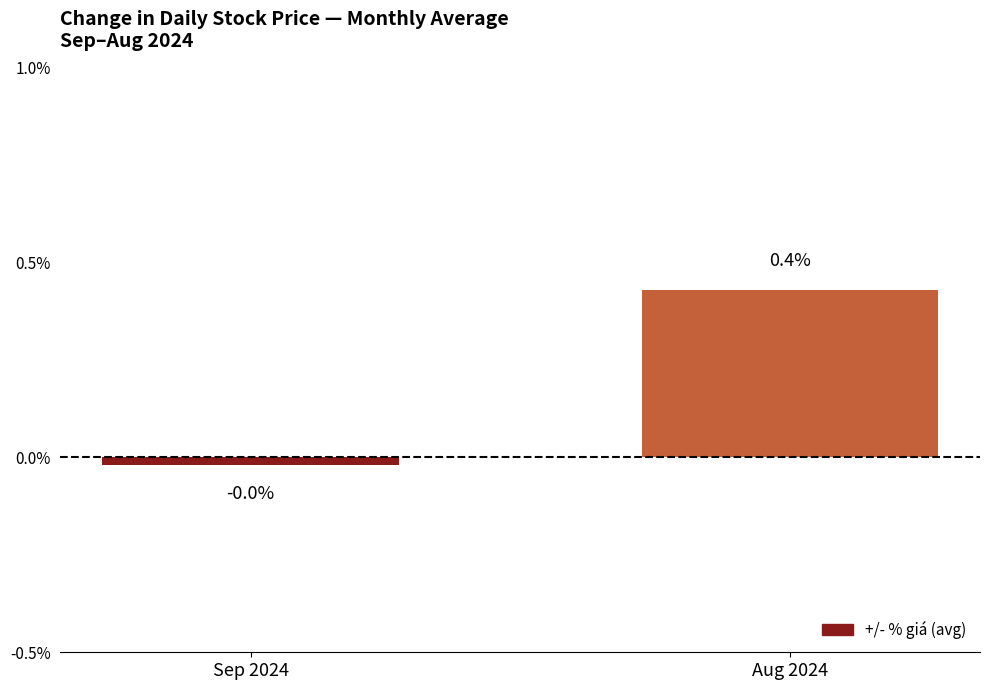

Count the number of categories in the chart.

2